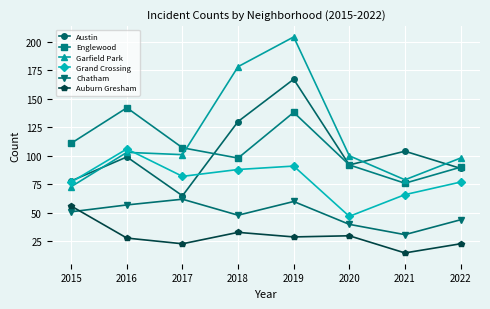

What is the approximate value of Auburn Gresham at 2021?

15